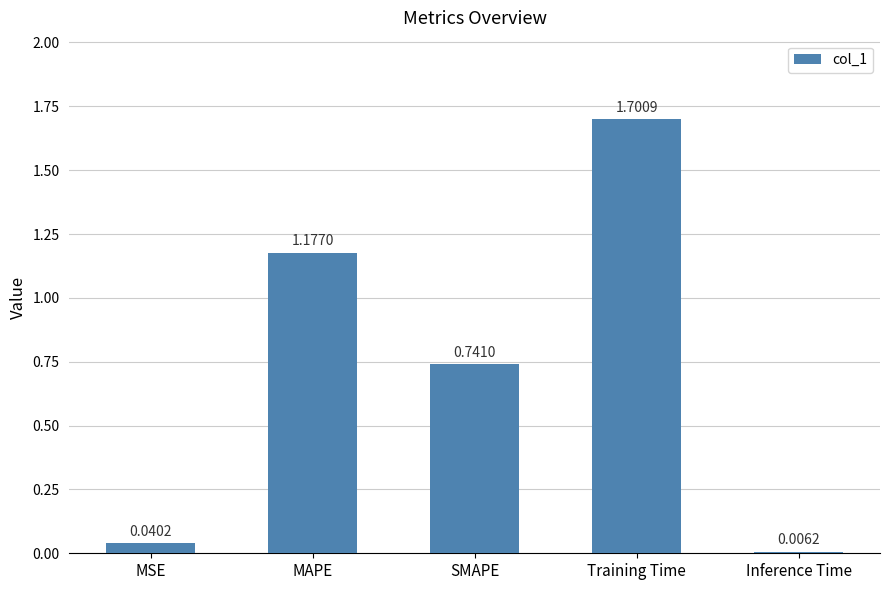

List the labels in order of value, largest first.

Training Time, MAPE, SMAPE, MSE, Inference Time